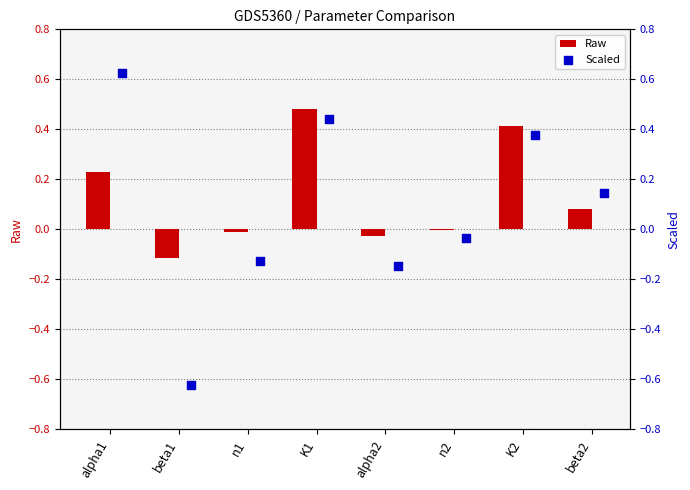

Which series contains the lowest Y value?

Scaled